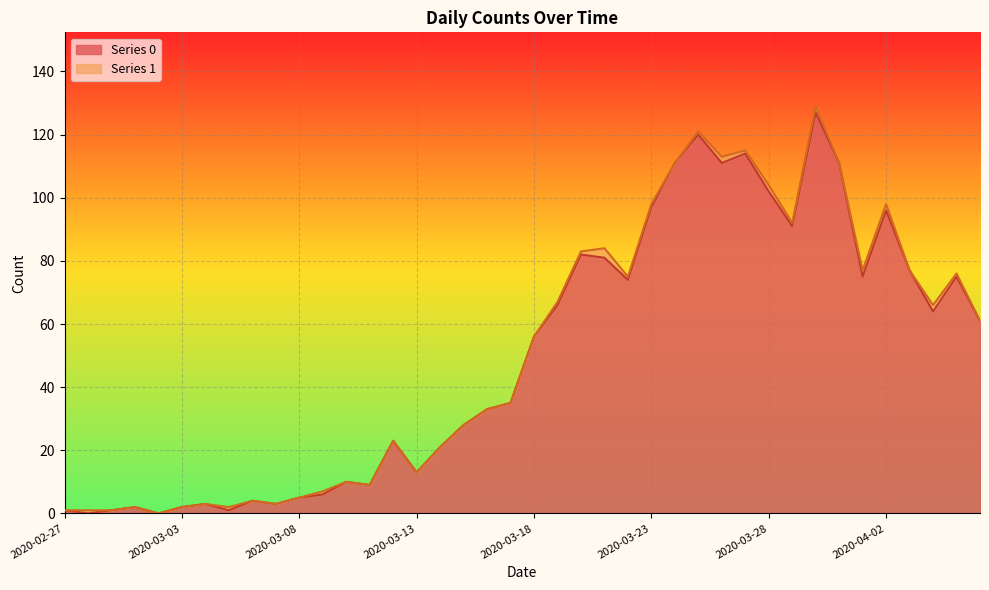

Is it true that Series 0 equals 56 at 2020-03-18?

True